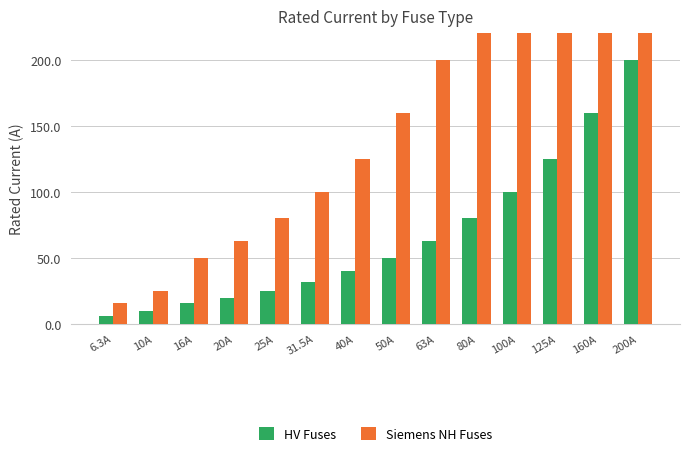

Reading left to right, extract all data points from this chart.

HV Fuses: 6.3A=6.3	10A=10.0	16A=16.0	20A=20.0	25A=25.0	31.5A=31.5	40A=40.0	50A=50.0	63A=63.0	80A=80.0	100A=100.0	125A=125.0	160A=160.0	200A=200.0
Siemens NH Fuses: 6.3A=16.0	10A=25.0	16A=50.0	20A=63.0	25A=80.0	31.5A=100.0	40A=125.0	50A=160.0	63A=200.0	80A=224.0	100A=250.0	125A=315.0	160A=355.0	200A=400.0